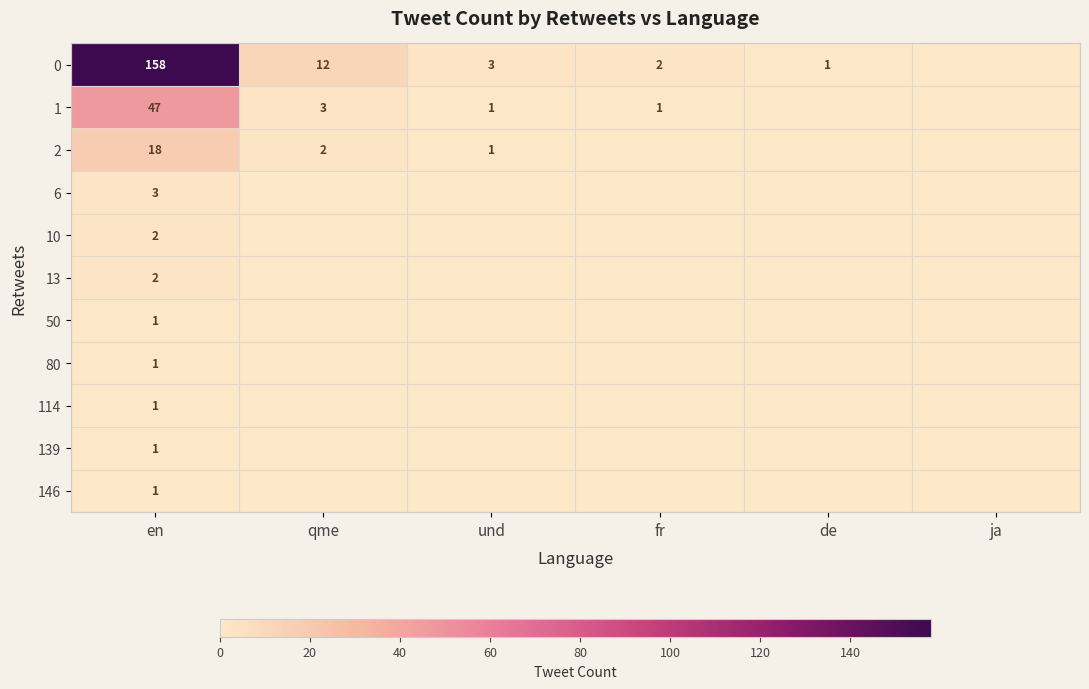

What is the sum of the 2 values at en and und?

19